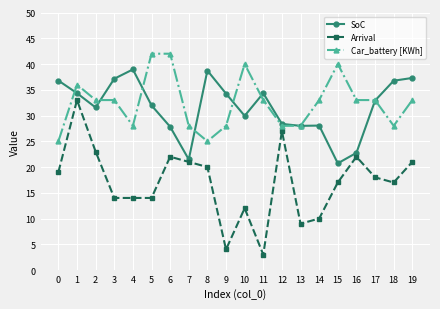

True or false: Car_battery [KWh] and Arrival cross at least once.

False